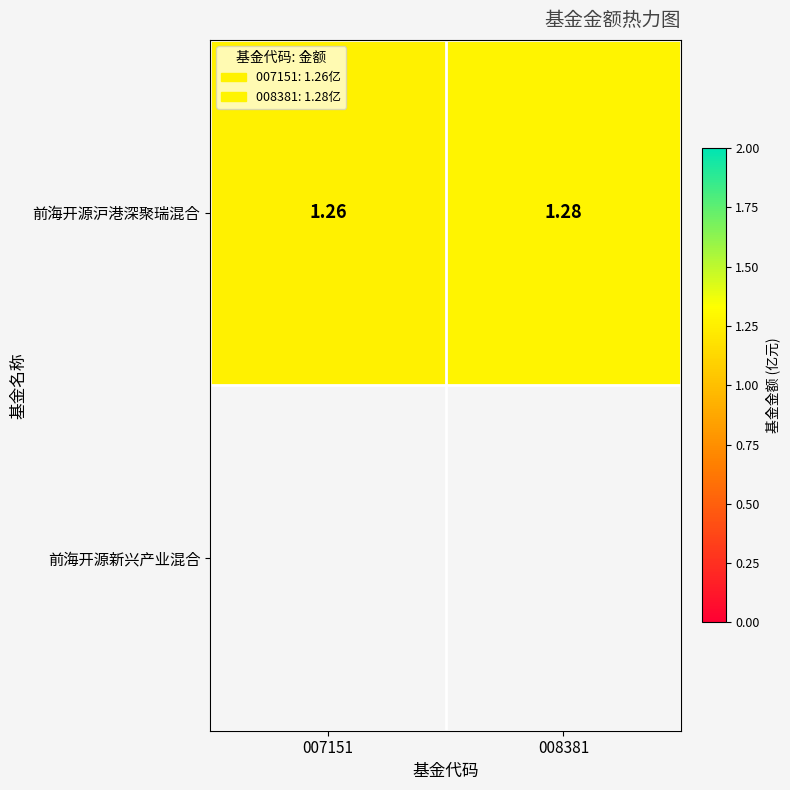

Reading left to right, transcribe all the data shown in this chart.

1.3	1.3